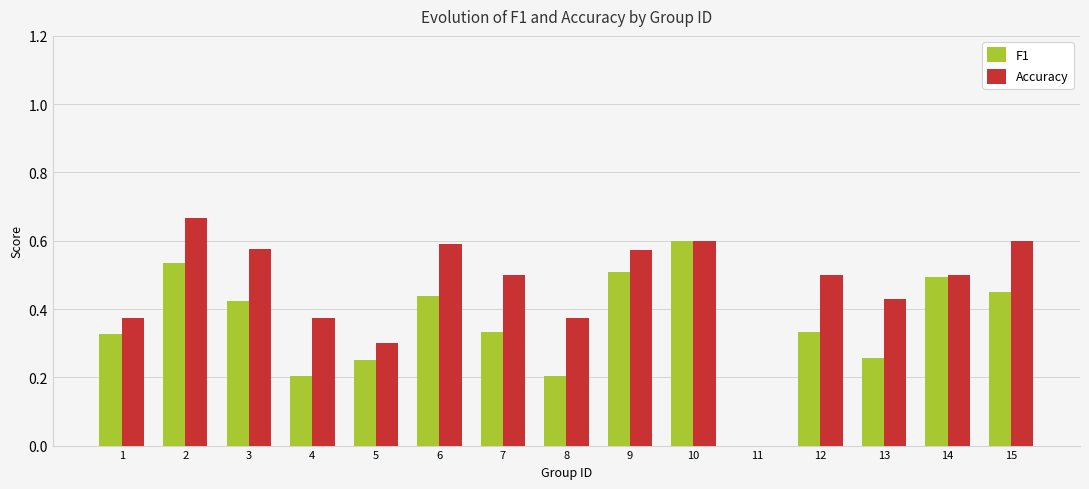

What is the sum of the Accuracy values at 7 and 4?

0.9